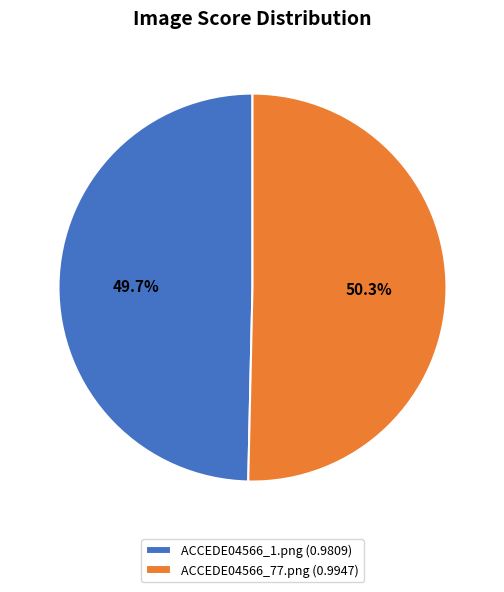

The ACCEDE04566_77.png slice represents 58% of the pie. True or false?

False